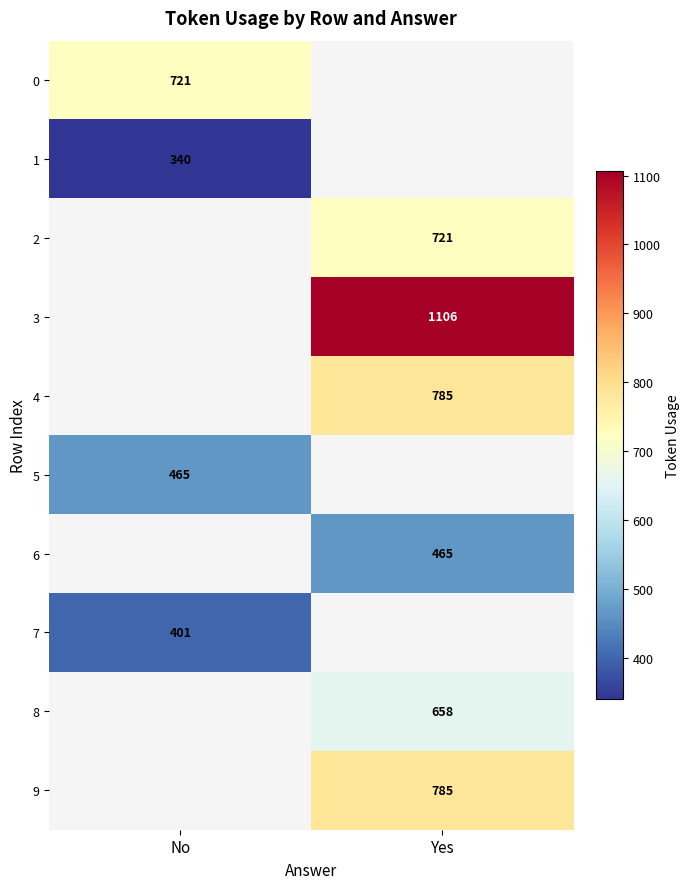

Which category has the highest value across all series?

Yes